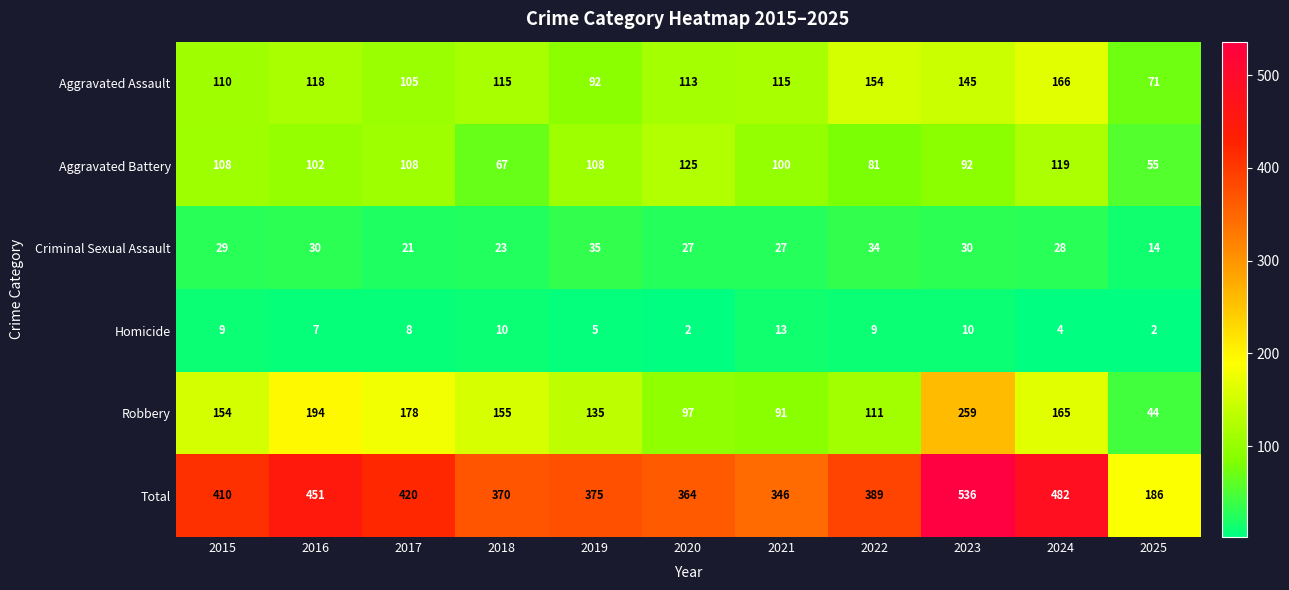

The Aggravated Battery series shows 57 at 2024. True or false?

False